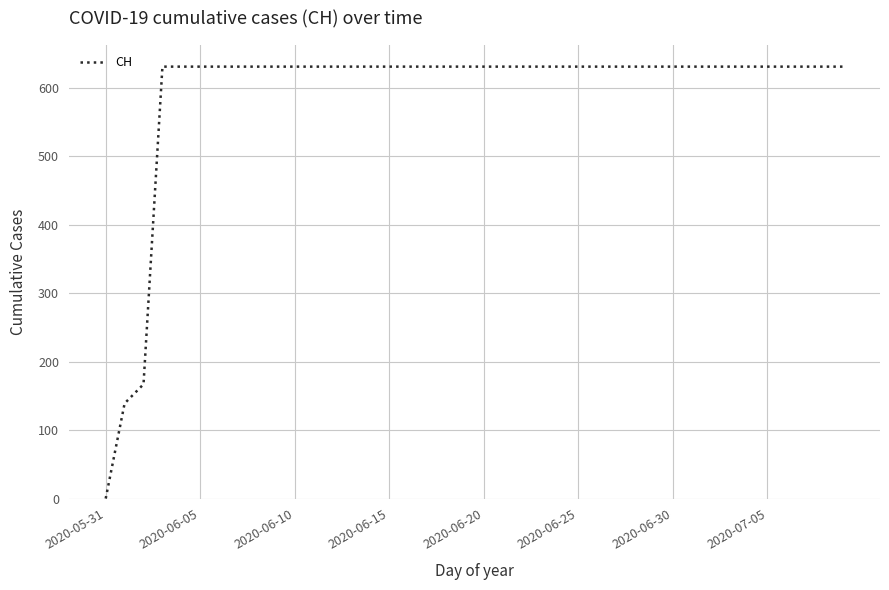

What is the difference between the maximum and minimum values?

631